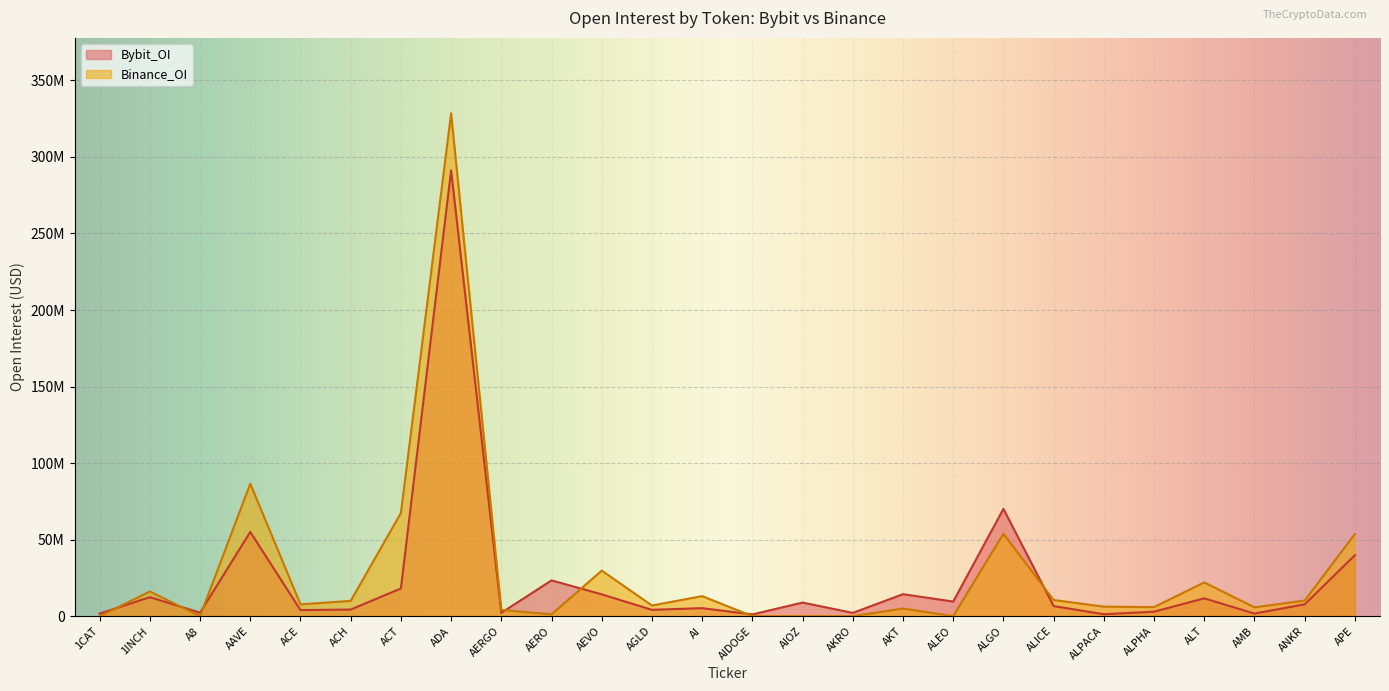

Rank the series by their maximum value, from highest to lowest.

Binance_OI, Bybit_OI